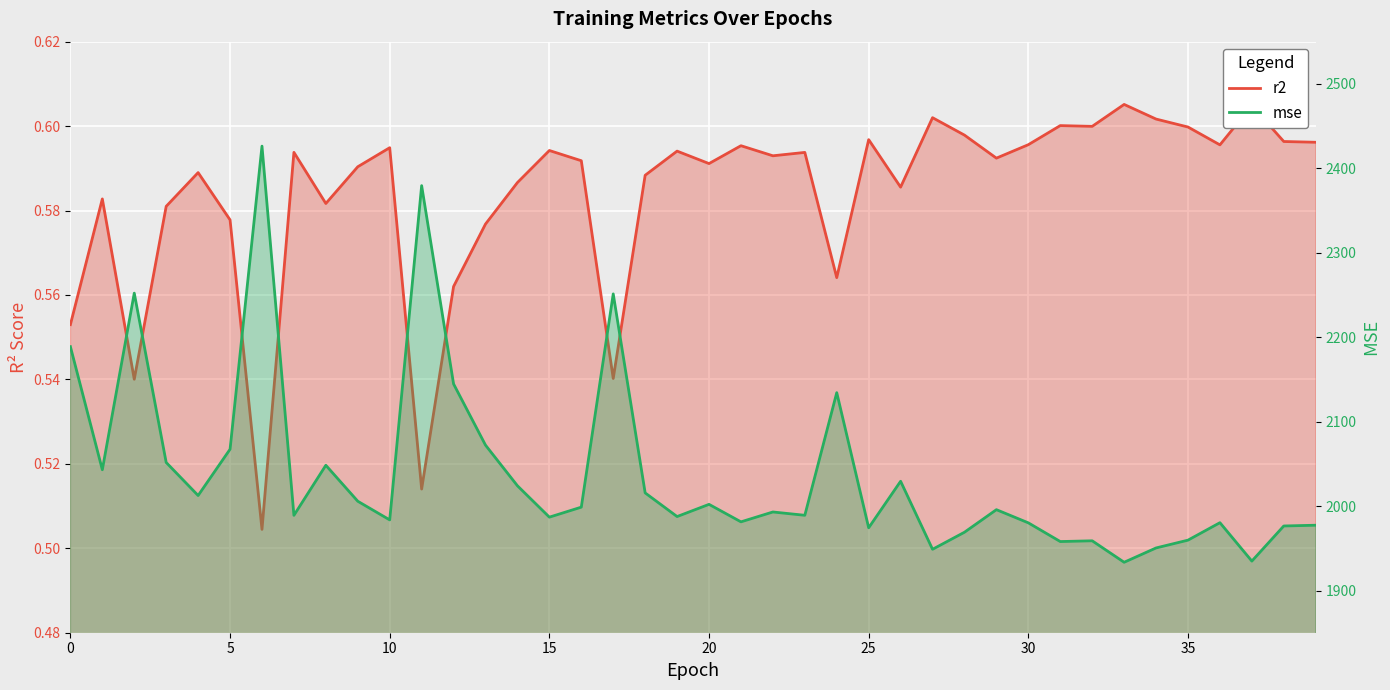

What is the difference between the second highest and second lowest values in the mse series?

444.7